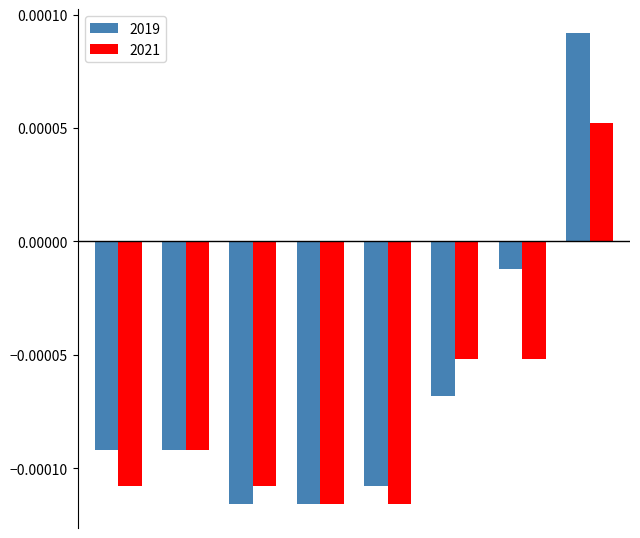

Which series has the widest spread of values?

2019